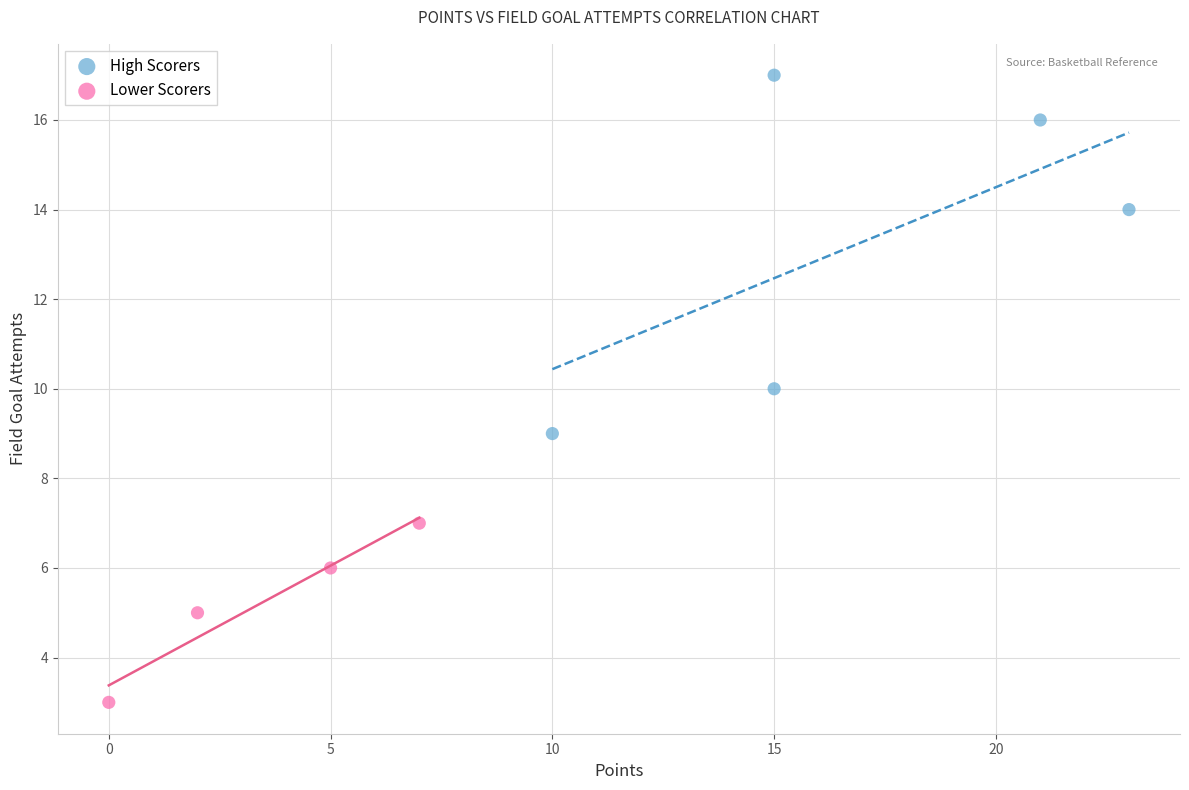

Which series has the largest Y range (max minus min)?

High Scorers